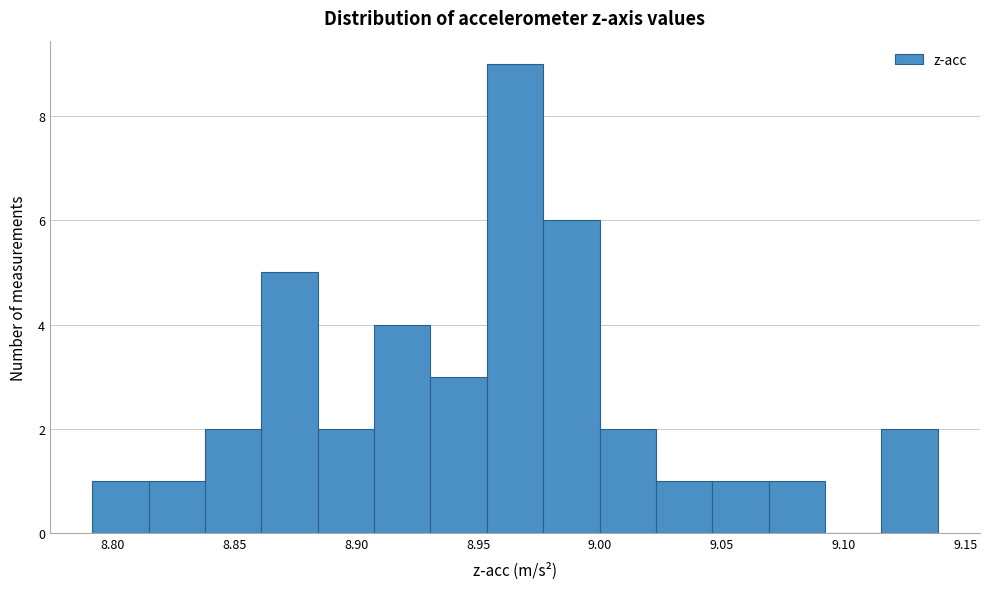

How tall is the bar that spans 8.790 to 8.815 on the x-axis? Neither the bar edges nor the heights are printed on the chart, so give them approximately, as read against the axes.

1